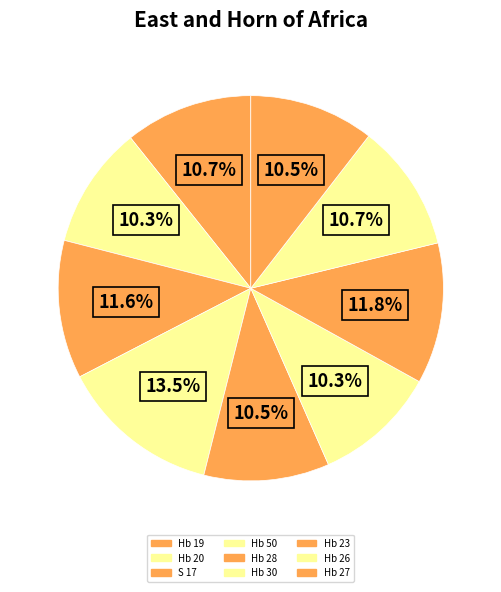

Approximately how many times larger is the value at Hb 19 compared to Hb 30?

1.0